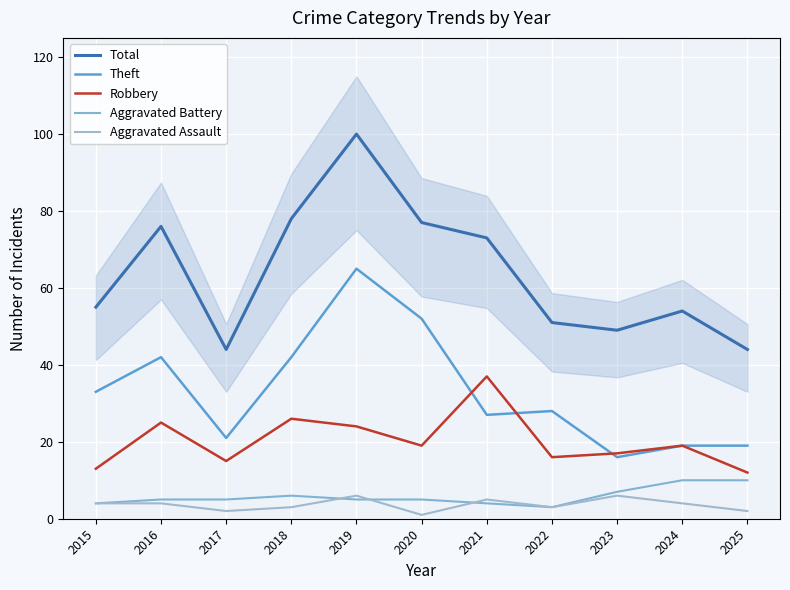

True or false: Aggravated Battery and Robbery cross at least once.

False